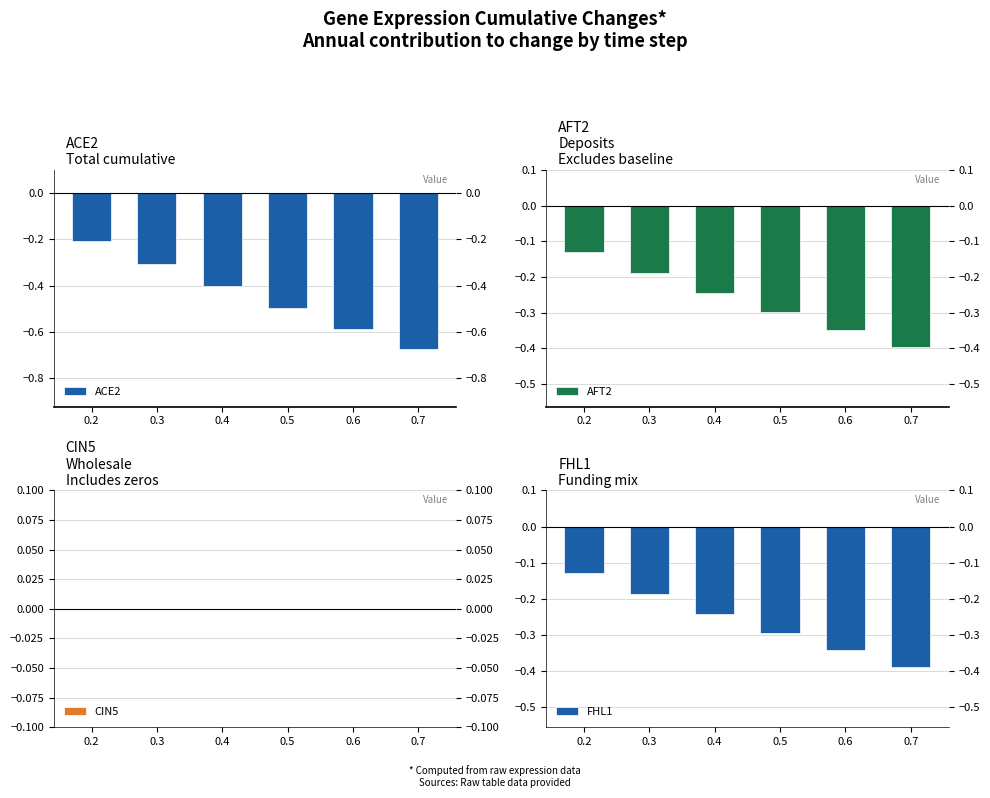

Are the bars grouped side by side (vs. stacked)?

Yes